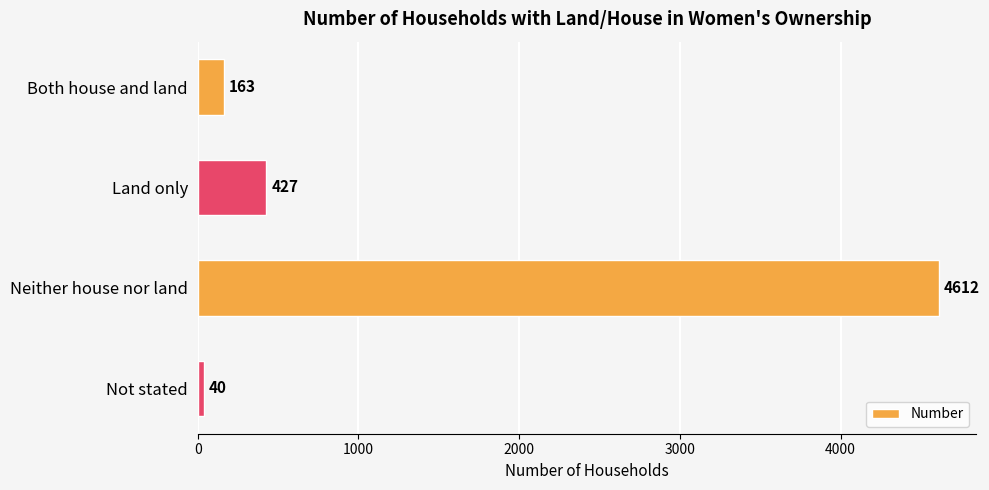

Reading top to bottom, transcribe all the data shown in this chart.

163	427	4612	40